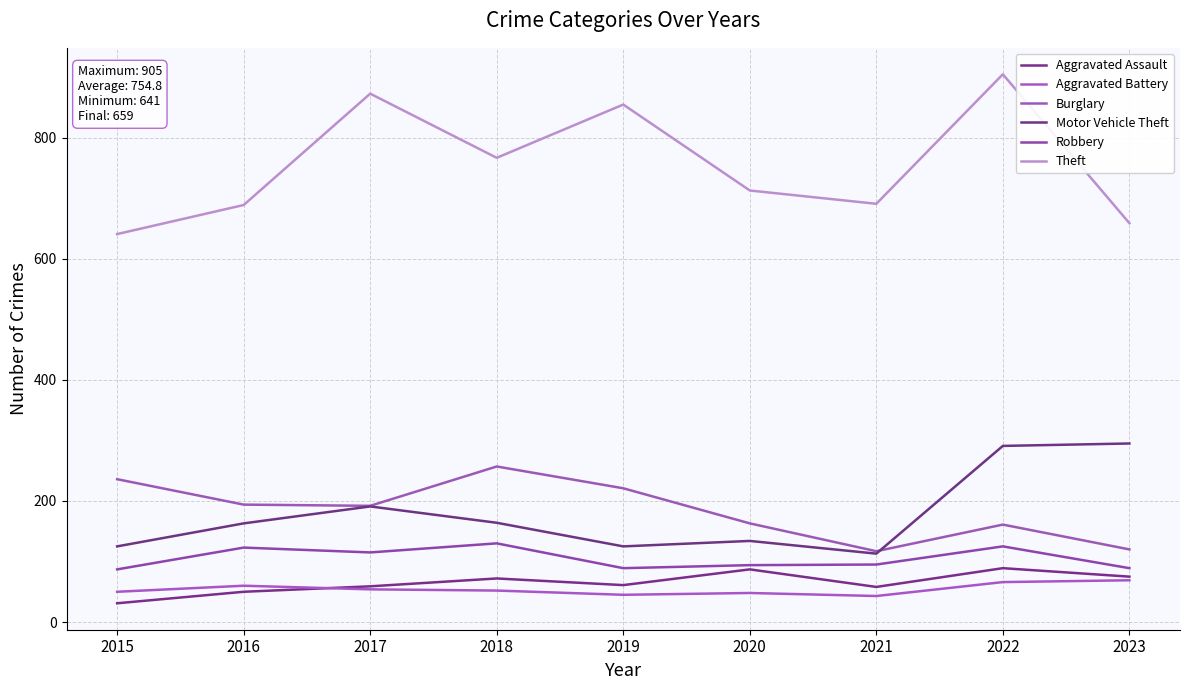

Is it true that Robbery equals 206 at 2018?

False